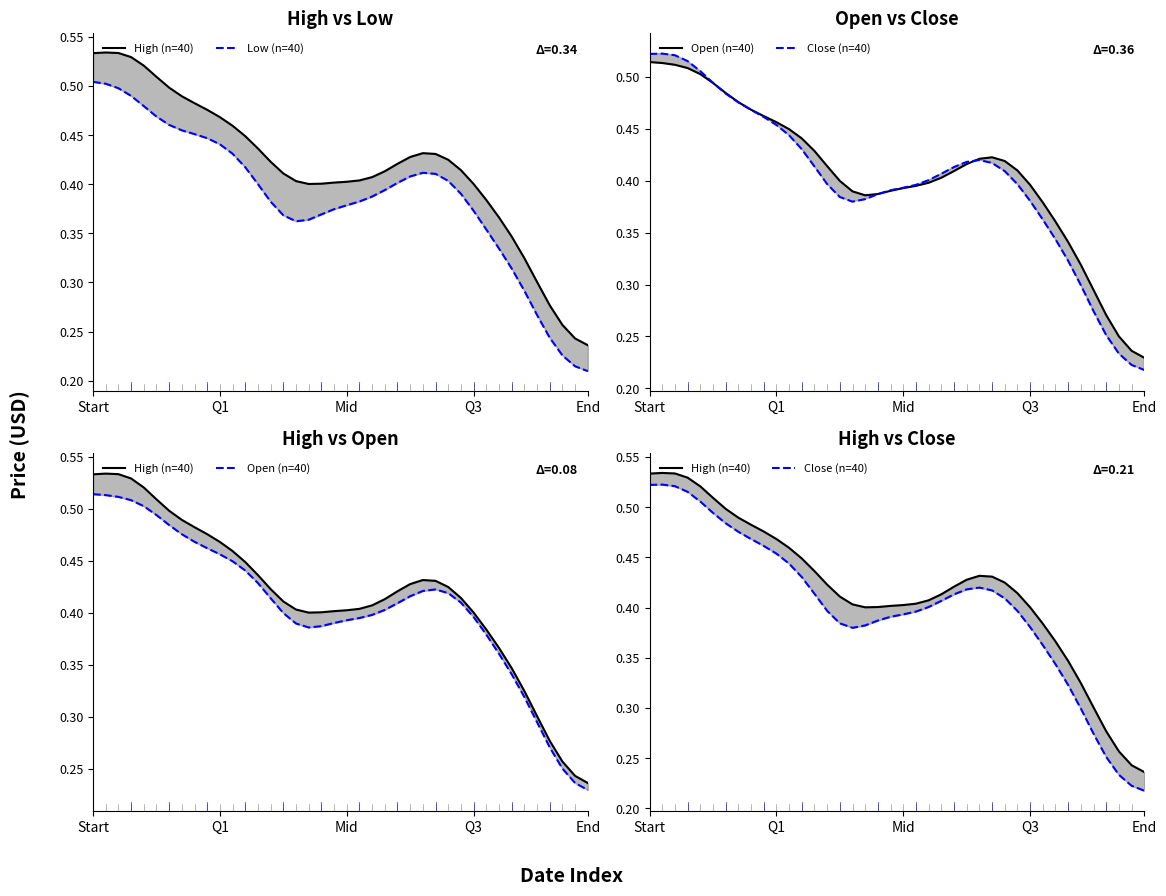

True or false: Low (n=40) and Open (n=40) cross at least once.

False